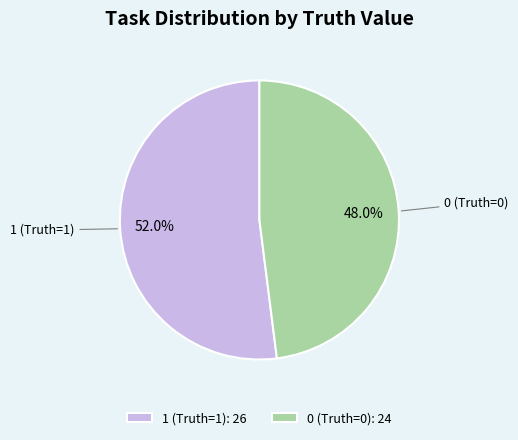

Which slice is the smallest?

0 (Truth=0)